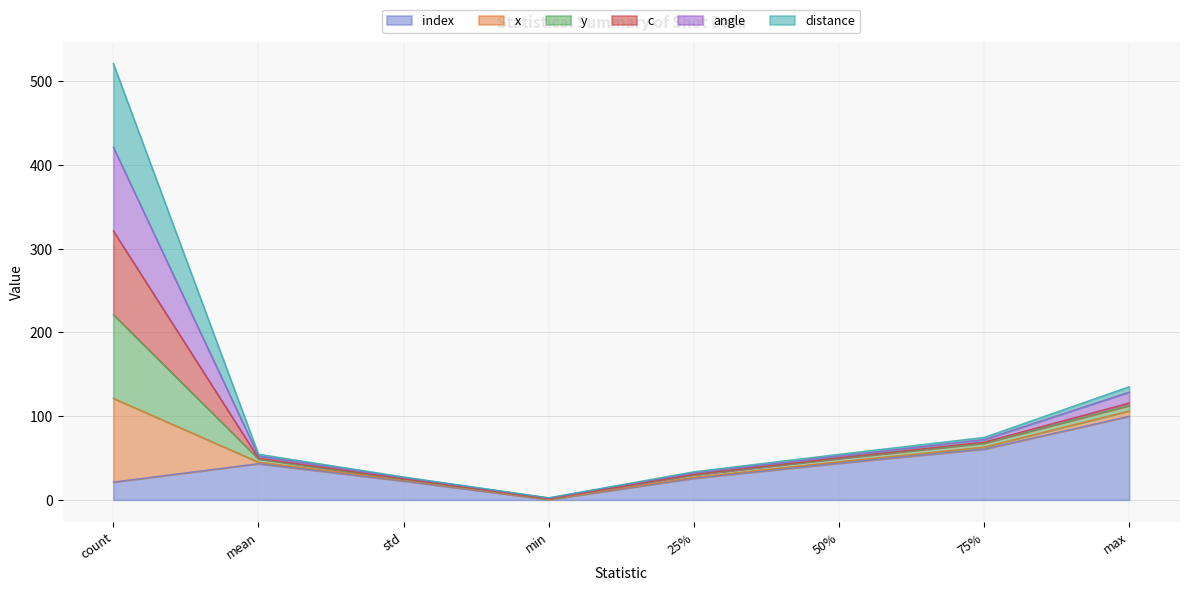

How many interior local valleys does the angle series have?

1